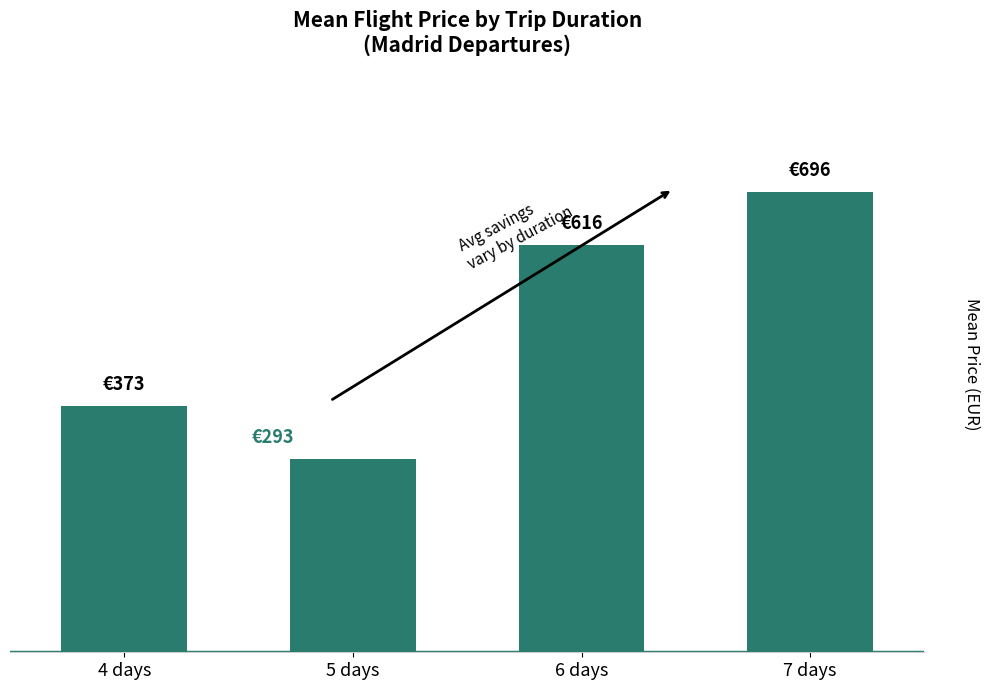

Which category has the lowest value across all series?

5 days